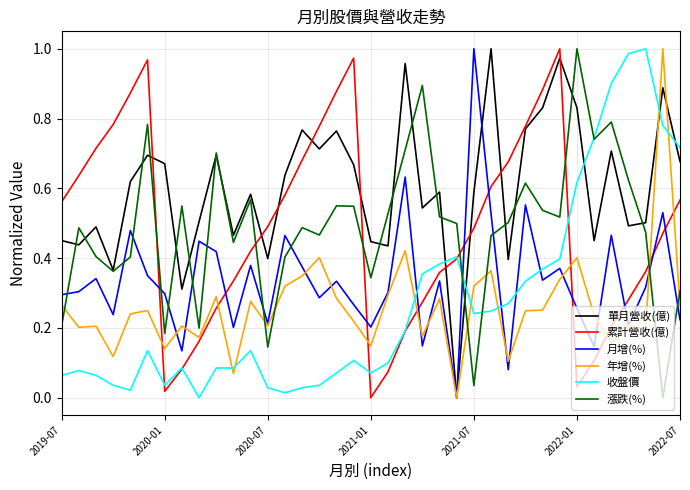

How many intersections are there between 年增(%) and 漲跌(%)?

7